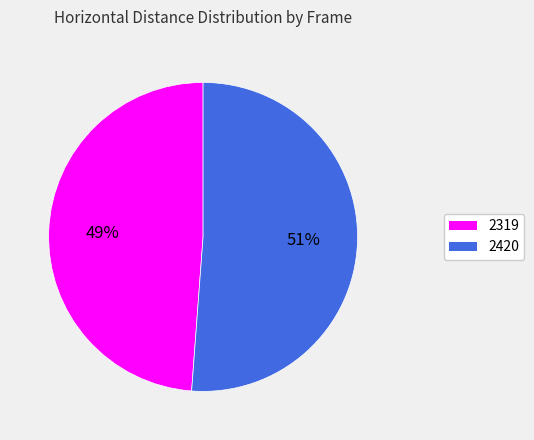

Count the number of slices in the pie.

2